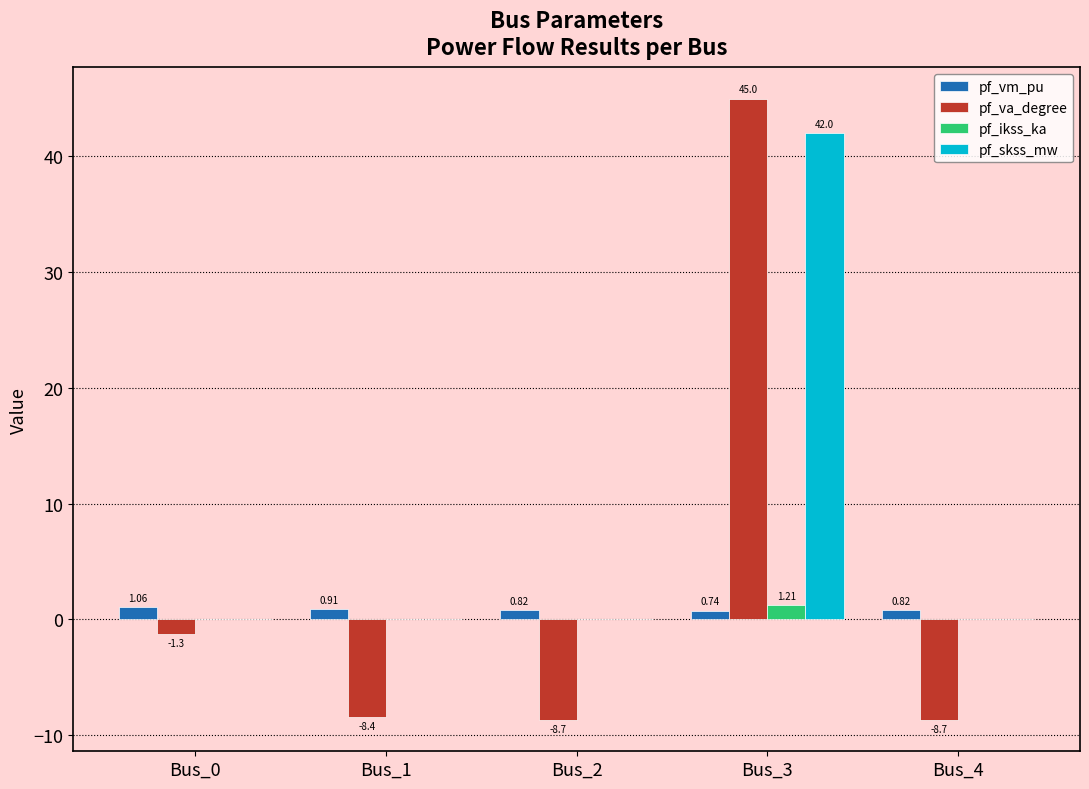

The pf_skss_mw series shows 0.0 at Bus_2. True or false?

True